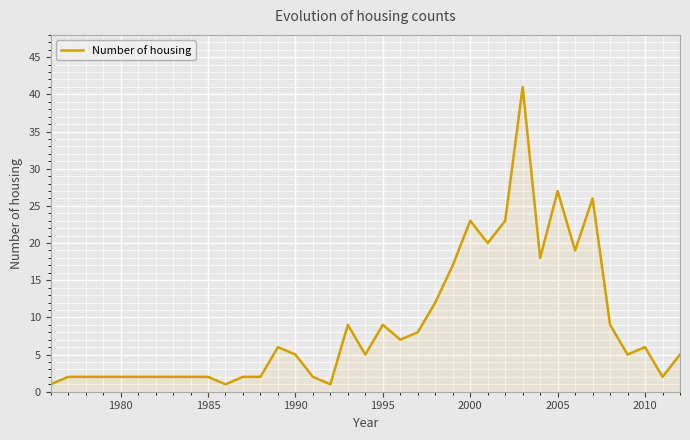

What is the greatest value displayed?

41